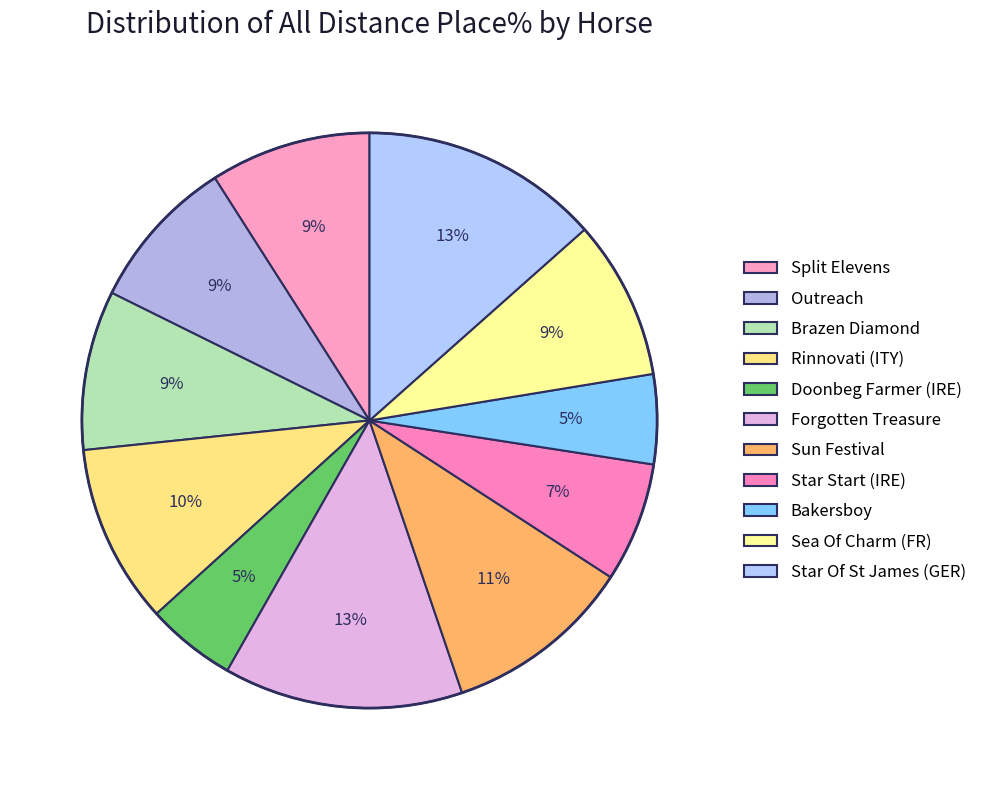

What is the largest slice in the pie chart?

Forgotten Treasure